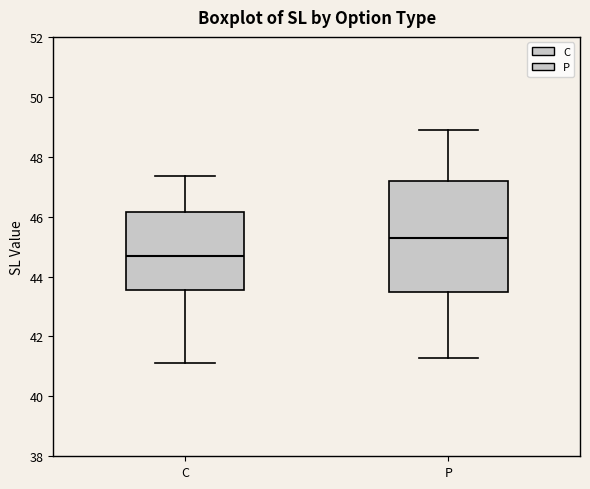

Where does the upper whisker of the box for P end on the y-axis? The values are not printed on the chart, so give them approximately, as read against the axis.

48.8